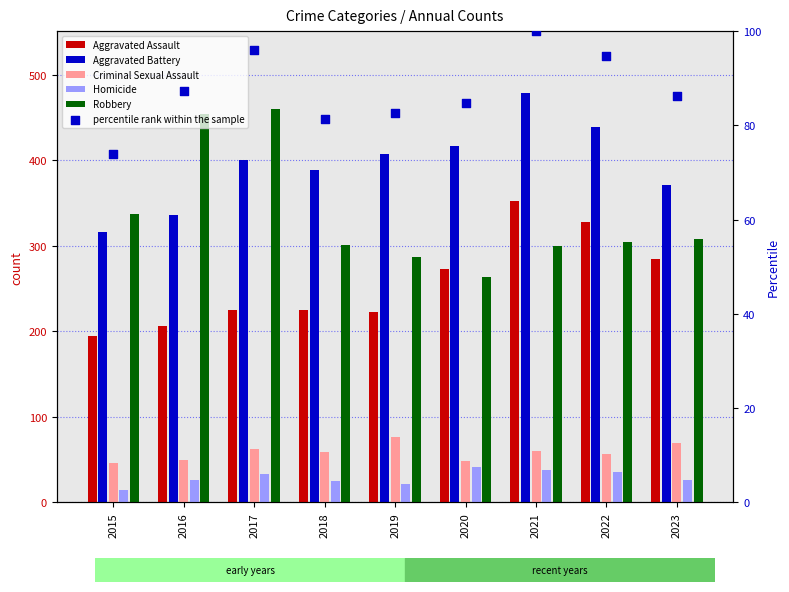

Which series has the largest Y range (max minus min)?

Robbery